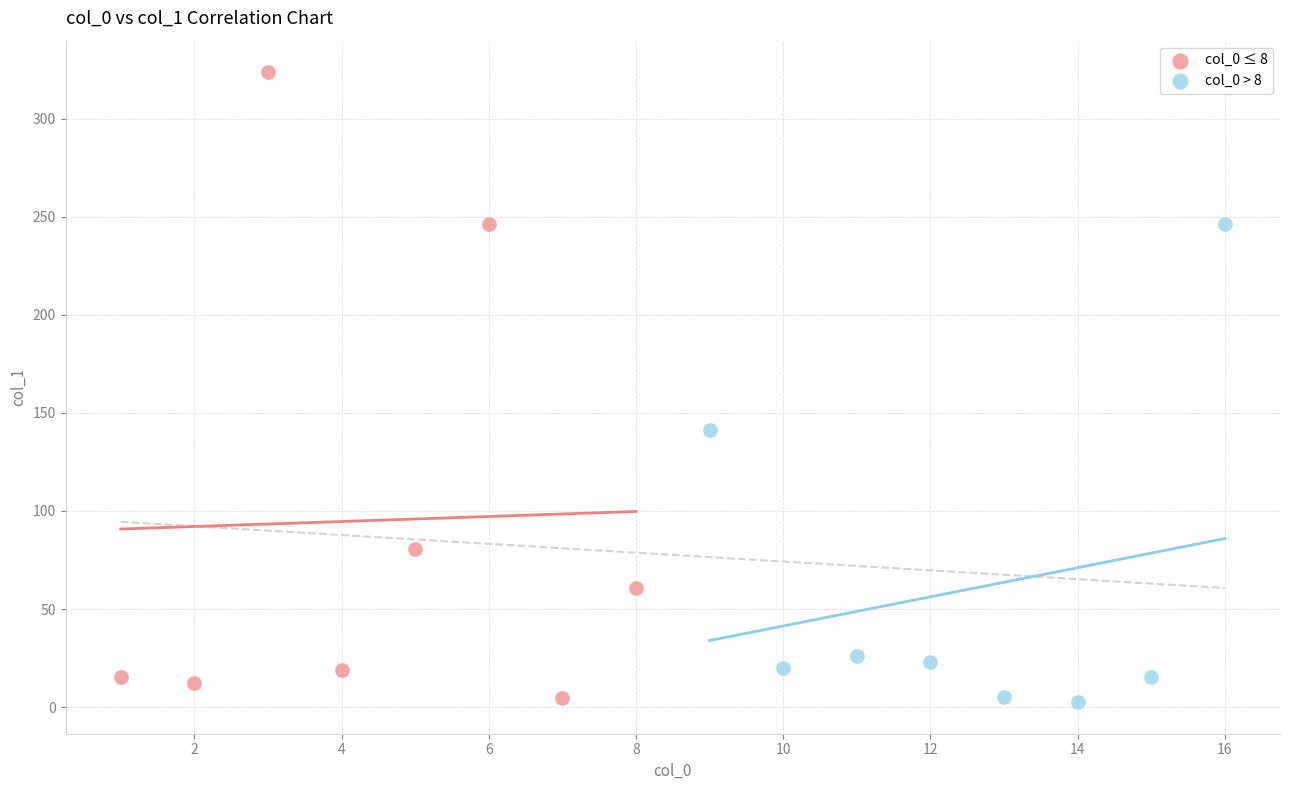

Which series has the widest spread of Y values?

col_0 ≤ 8